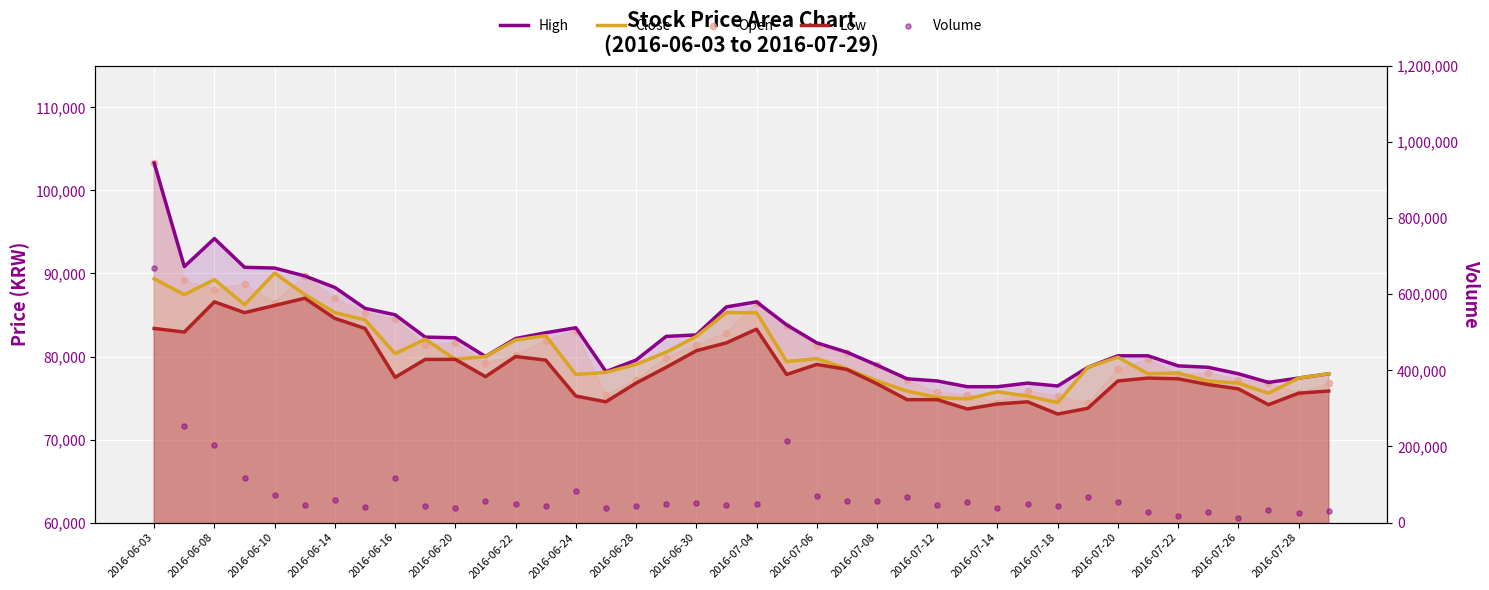

What are all the series names shown in the legend?

High, Close, Low, Open, Volume